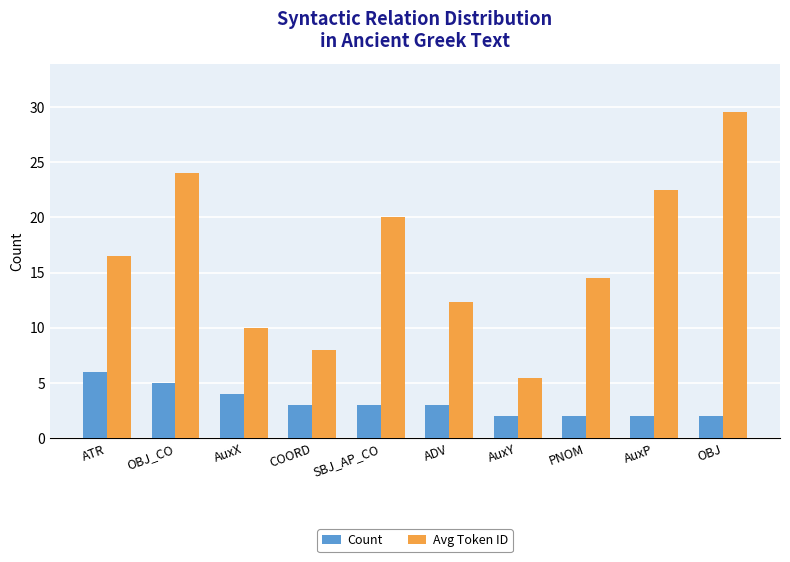

Which series changed the most between OBJ_CO and COORD?

Avg Token ID